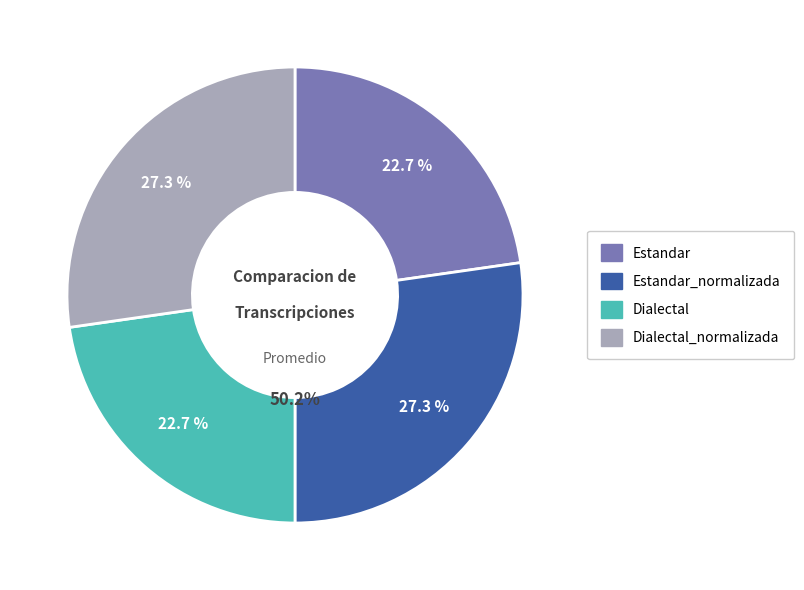

Is there a majority slice in this chart?

No